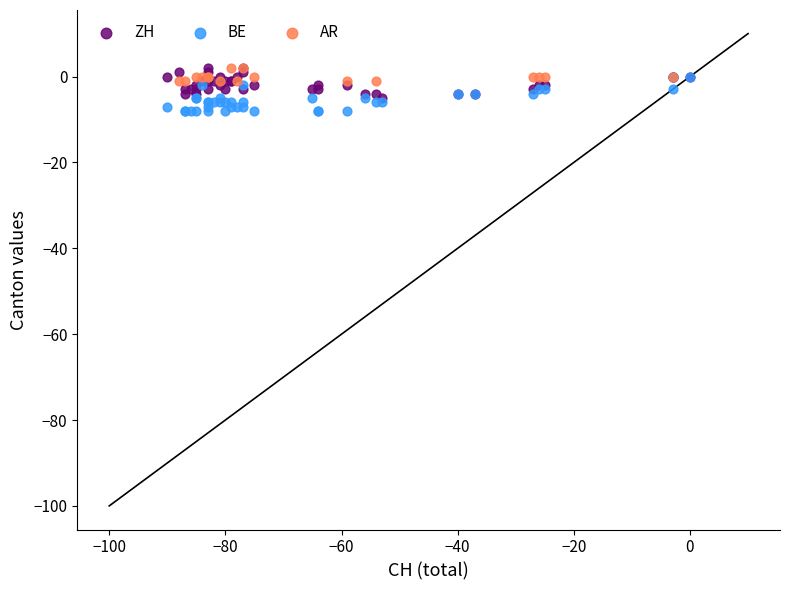

What are all the series names shown in the legend?

ZH, BE, AR